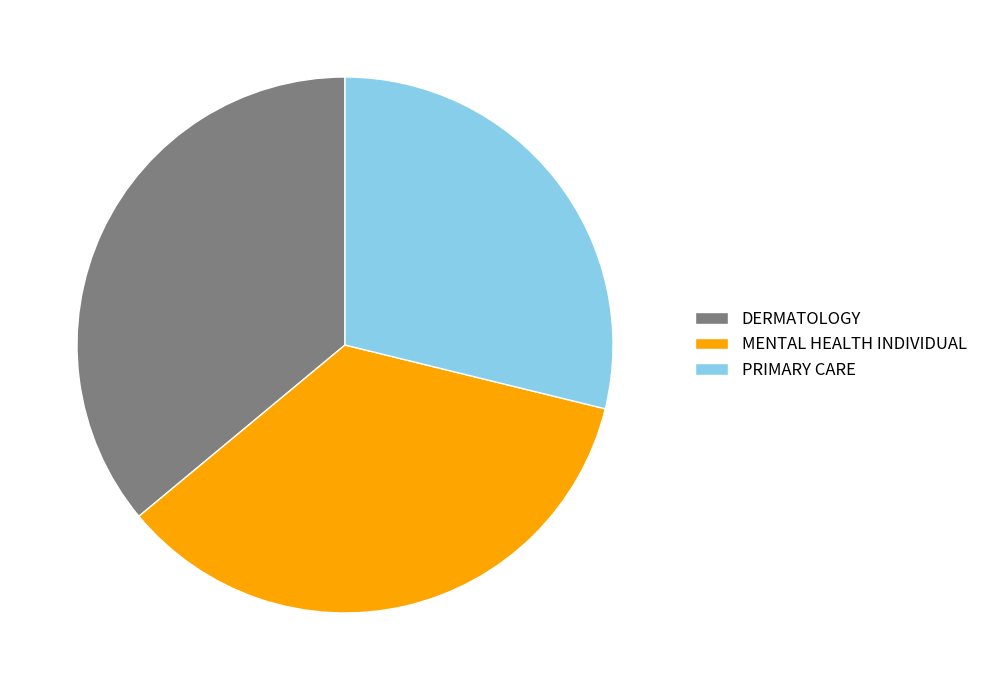

Combined, do PRIMARY CARE and DERMATOLOGY account for over 50%?

Yes